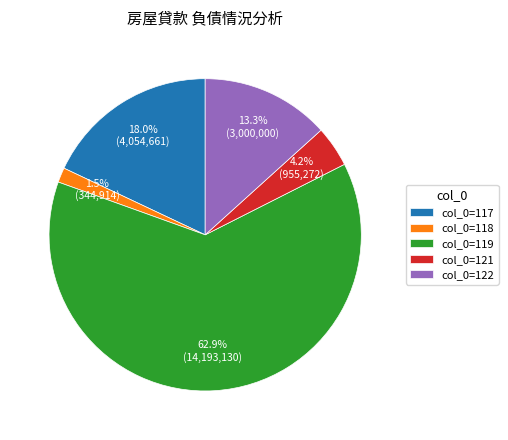

Is there any slice that represents more than half of the pie?

Yes